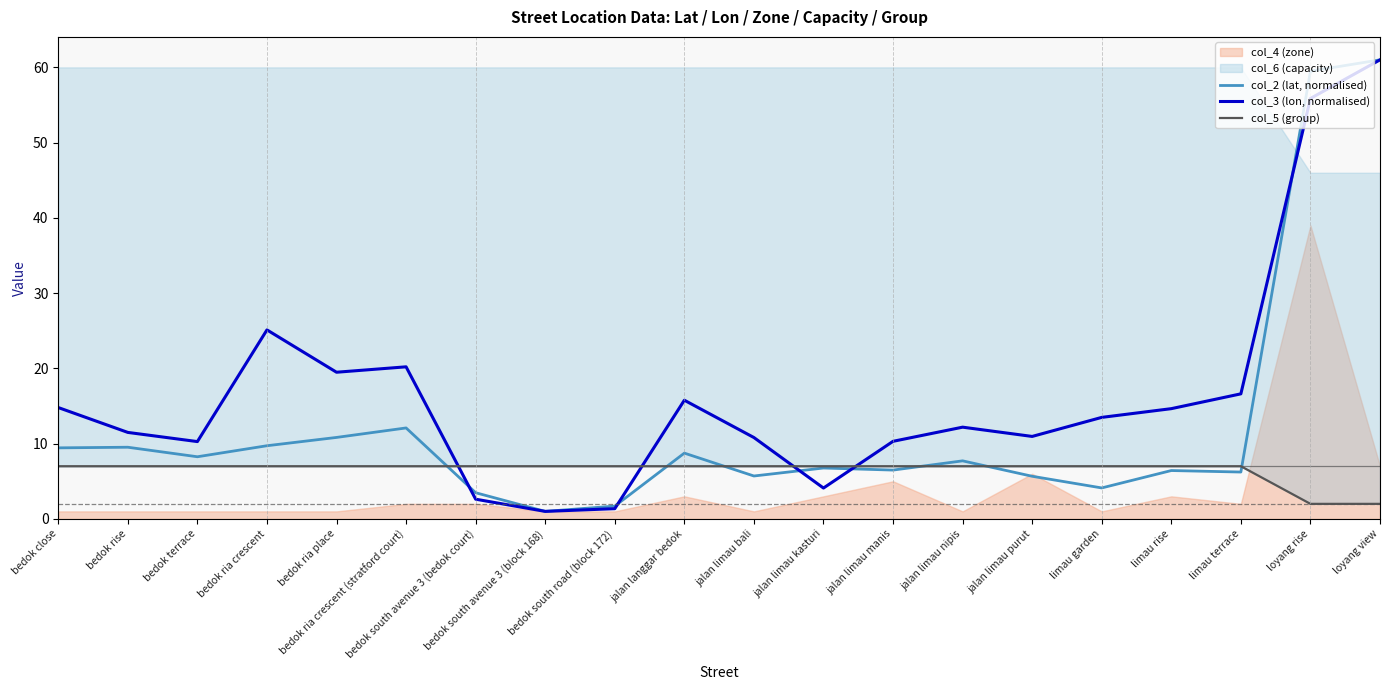

What is the maximum value for col_2 (lat, normalised)?

61.0